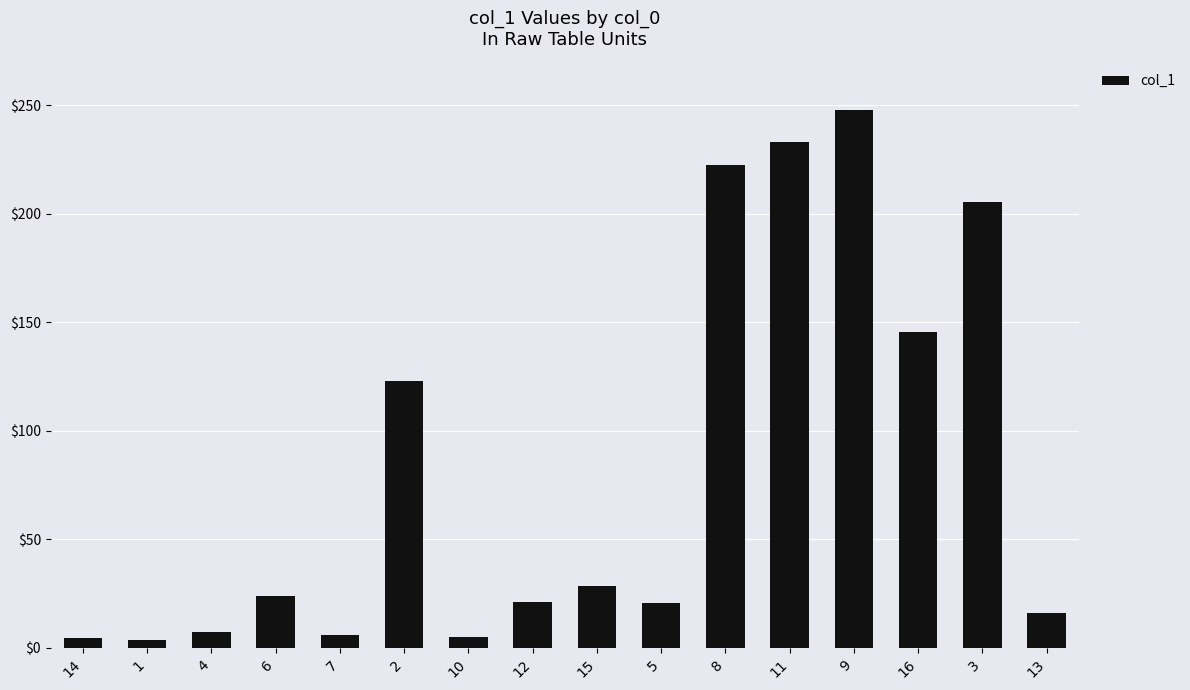

What is the label of the 7th bar from the right?

5